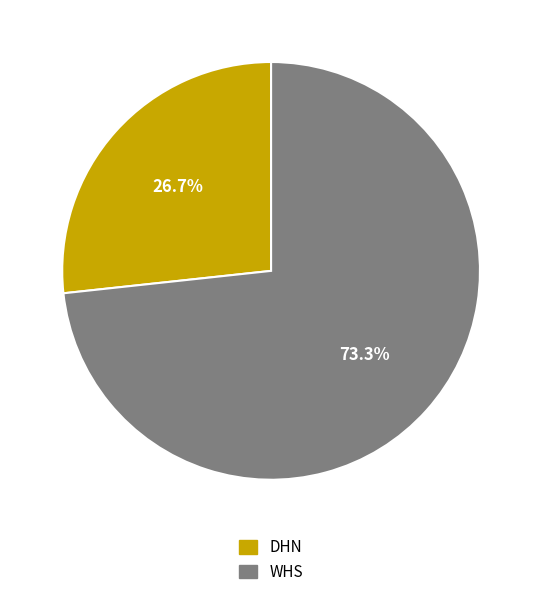

Combined, what portion of the pie is WHS and DHN?

100.0%